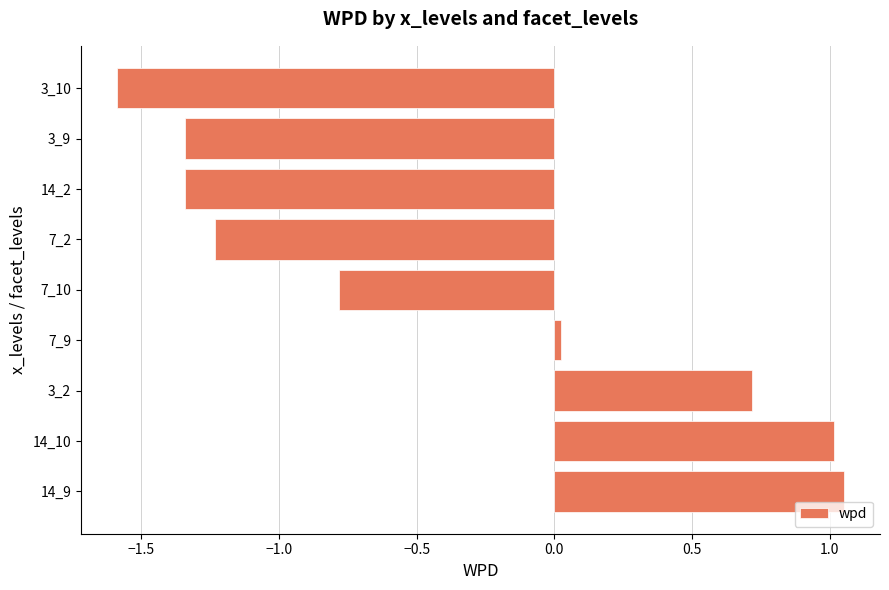

At which label is the value closest to 0?

7_9